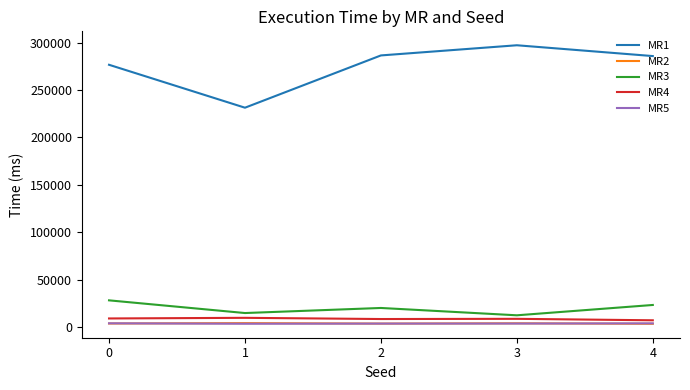

True or false: MR5 and MR4 cross at least once.

False